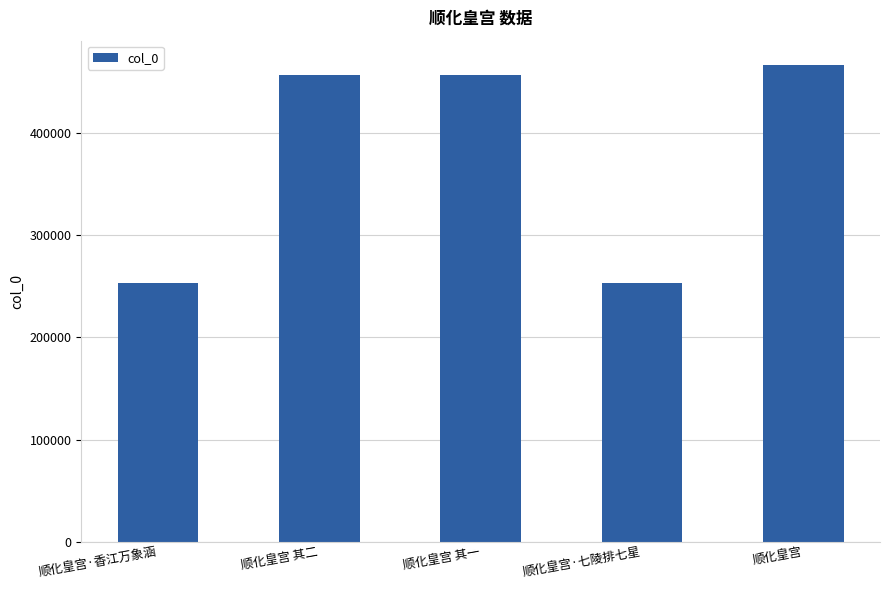

Is it true that the value at 顺化皇宫 is 467437?

True